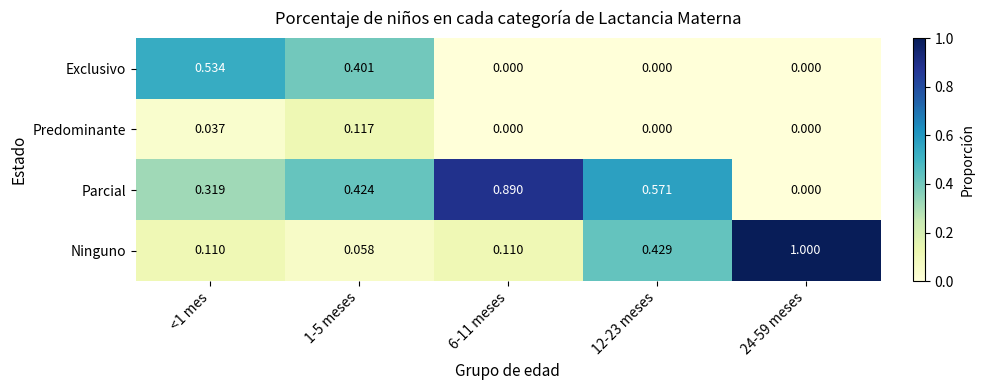

Which series has the widest spread of values?

Ninguno